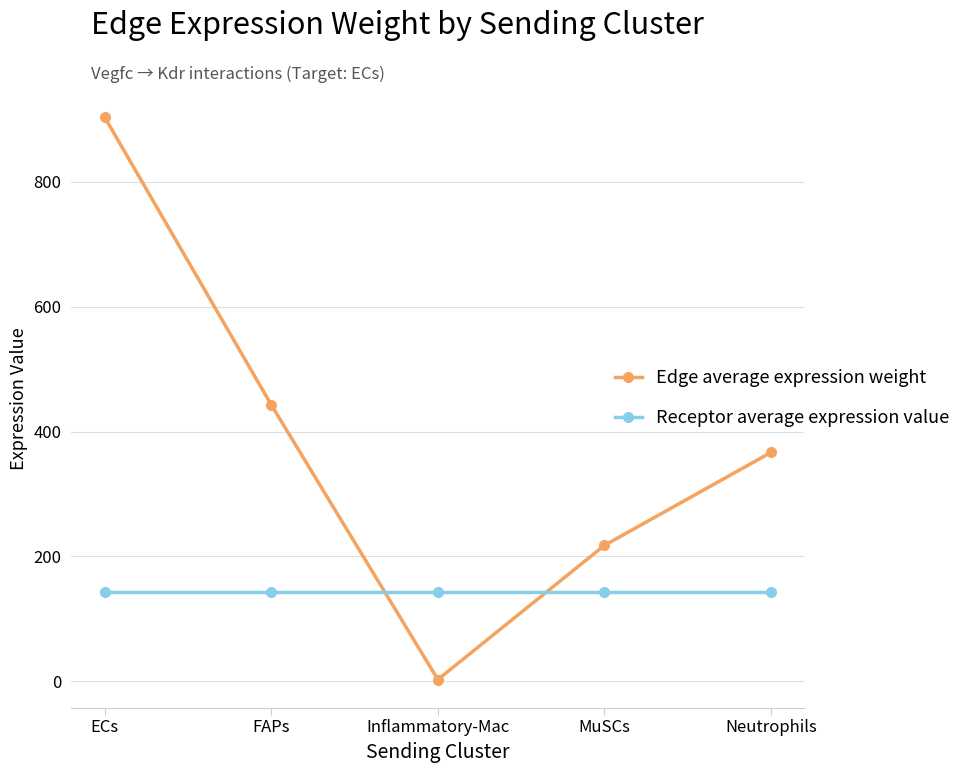

What is the average value of the Edge average expression weight series?

386.7